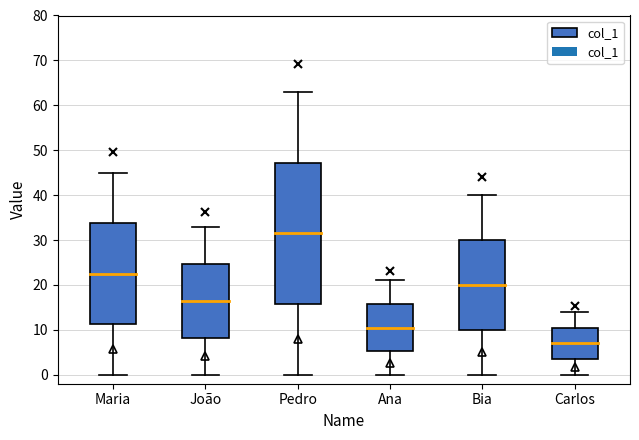

Rank the categories by value from highest to lowest.

Pedro, Maria, Bia, João, Ana, Carlos